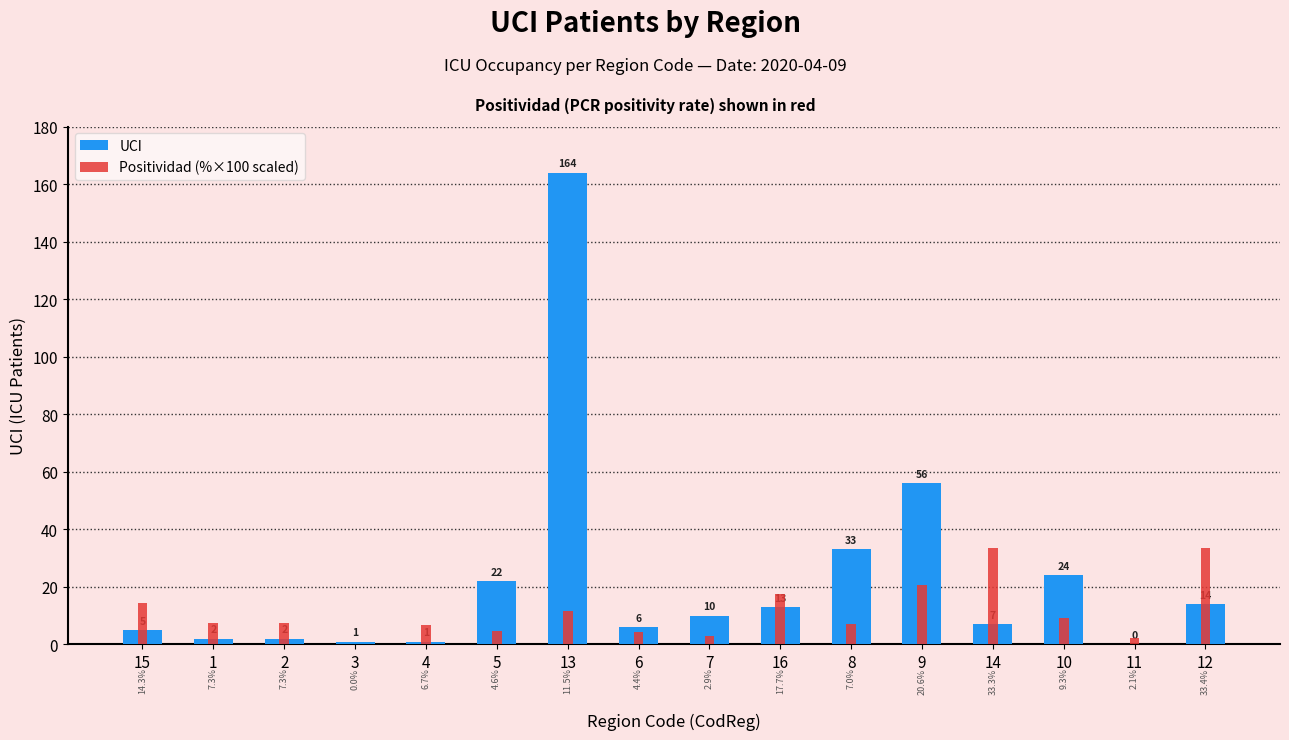

At 13, list the series in order from smallest to largest.

Positividad (%×100 scaled), UCI